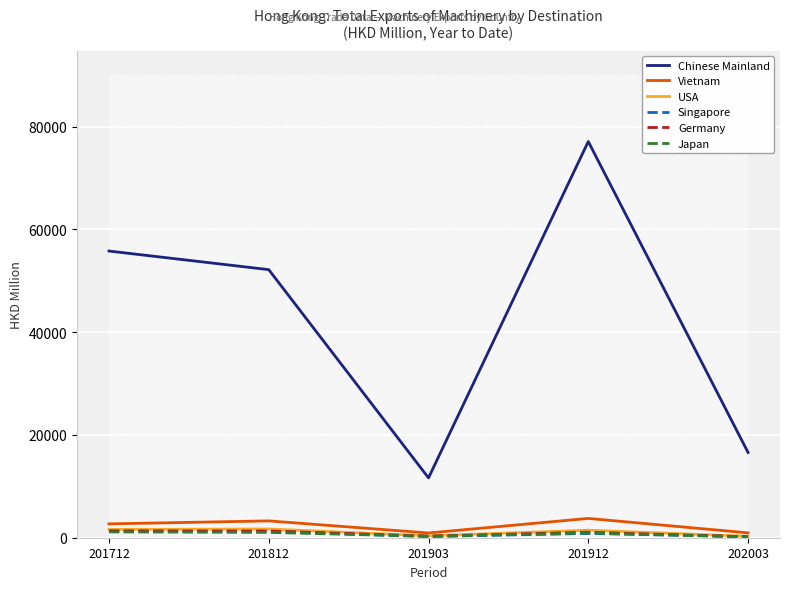

Where is Vietnam nearest to the value 2339?

201712